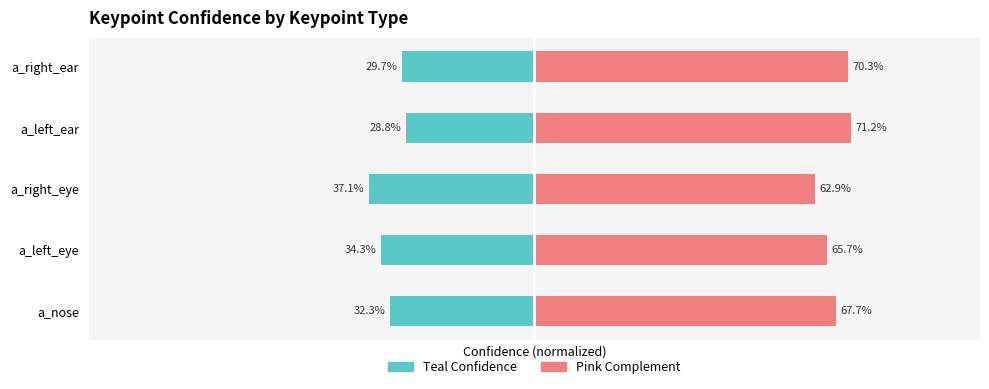

What is the smallest value displayed?

-0.4